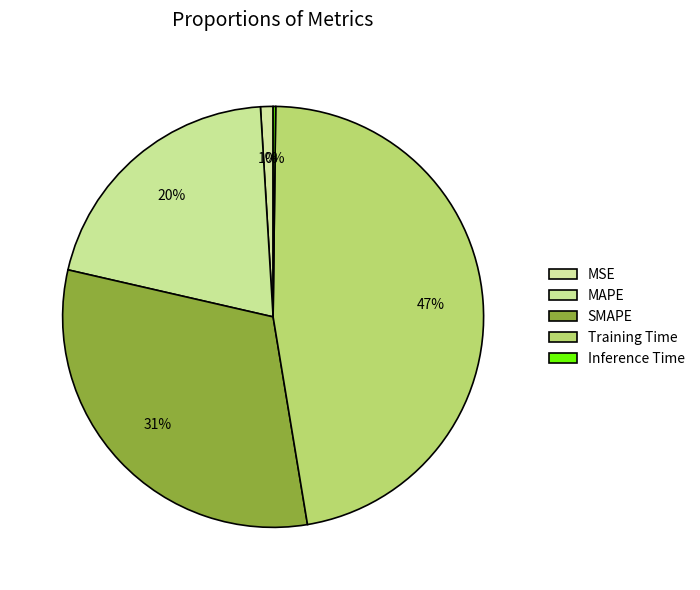

To the nearest percent, what is the combined percentage of Inference Time and MSE?

1%